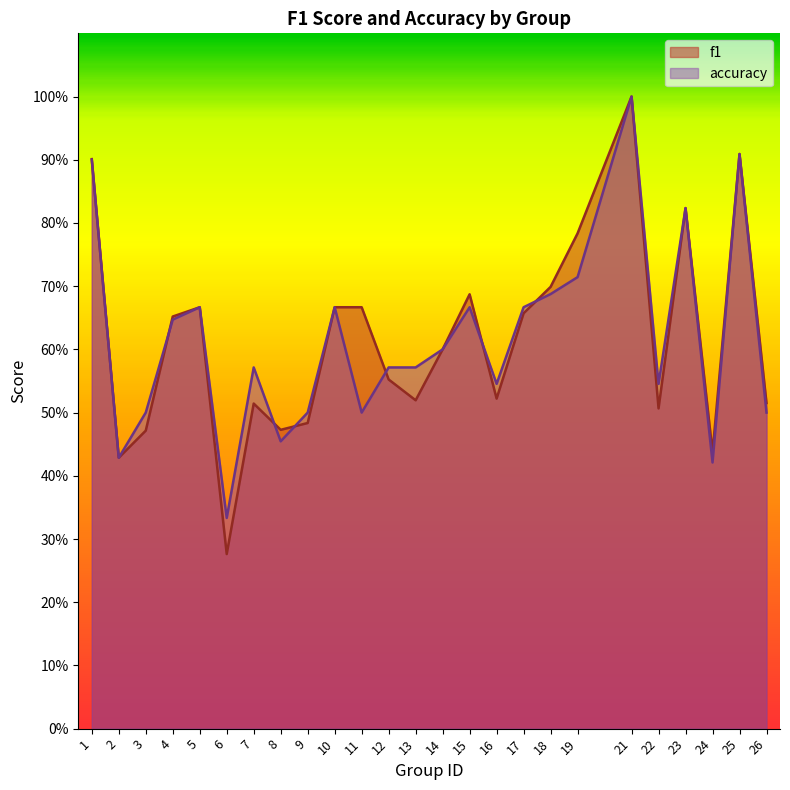

True or false: accuracy and f1 cross at least once.

True